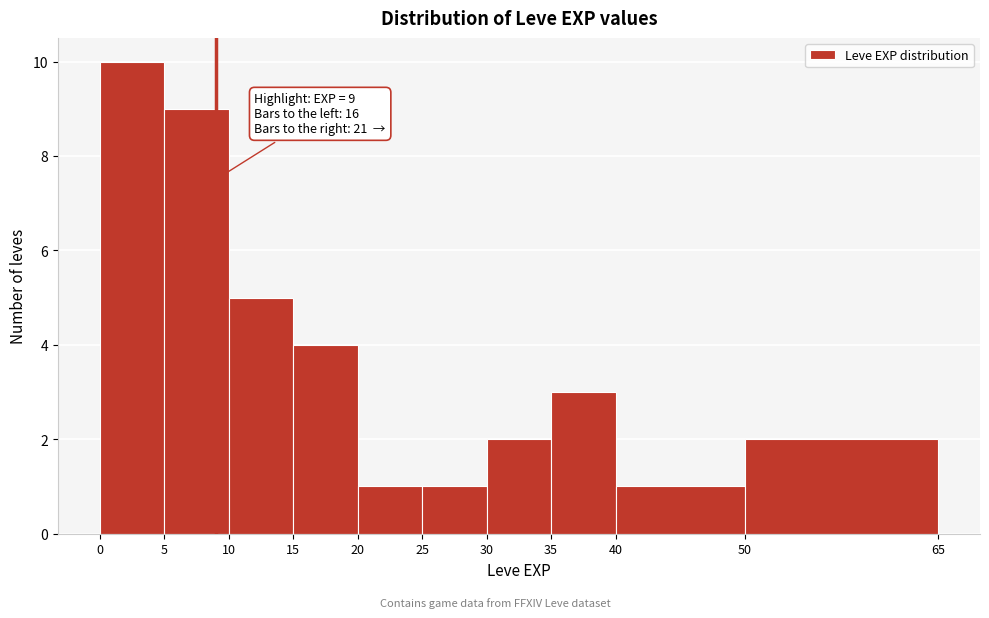

Over which range of the x-axis is the bar tallest?

0 to 5